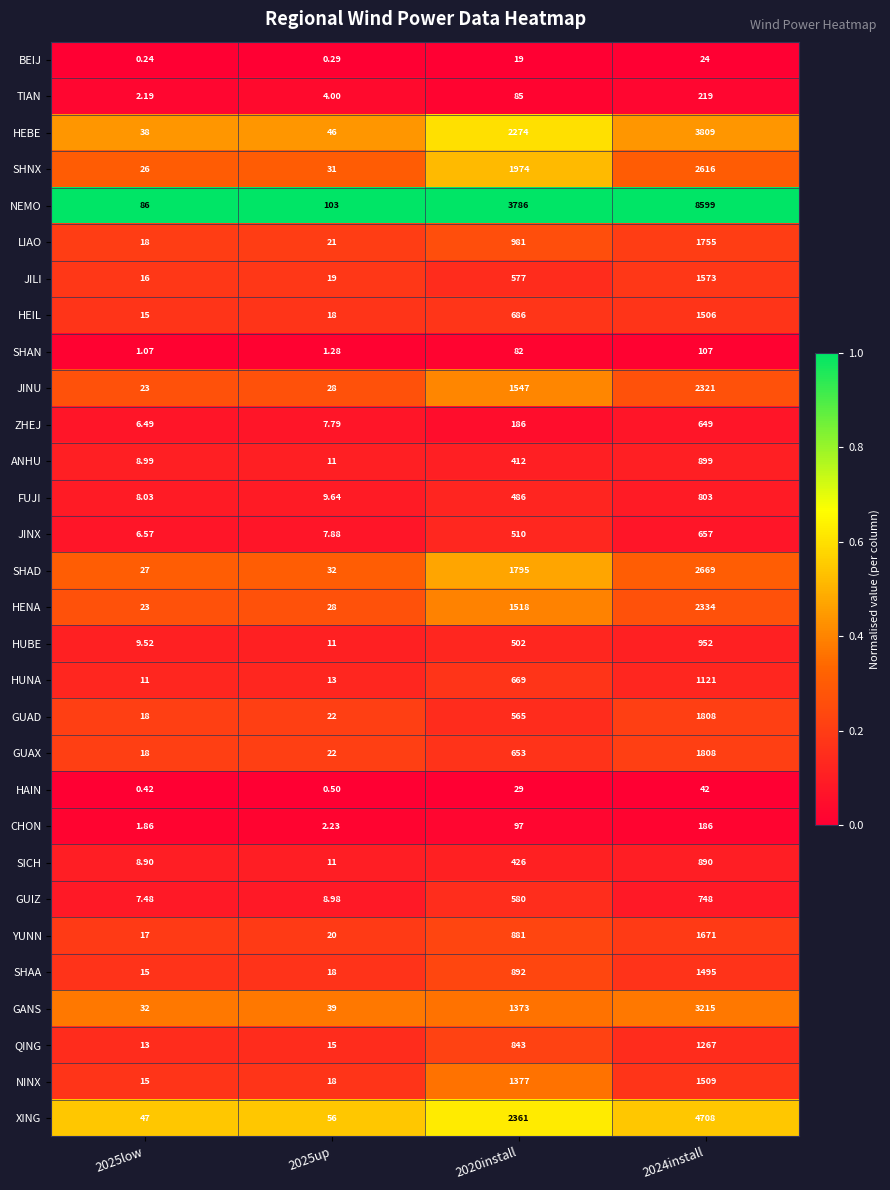

Between 2025low and 2025up, which series saw the biggest shift?

NEMO